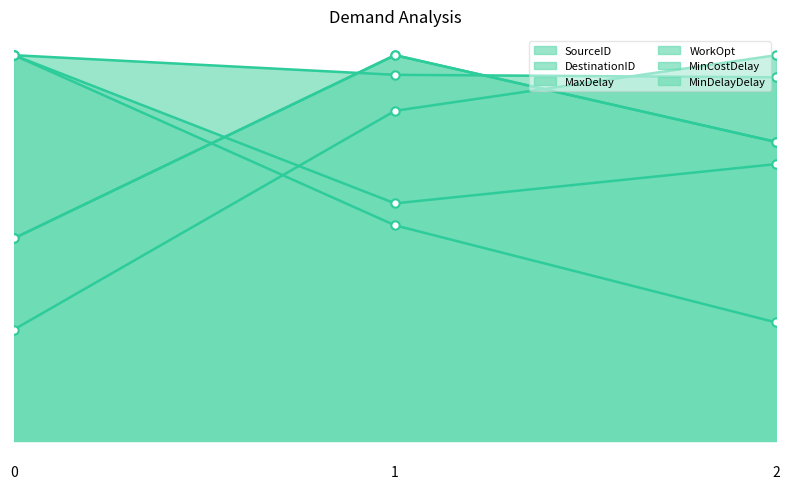

Between 0 and 1, which series saw the biggest shift?

DestinationID